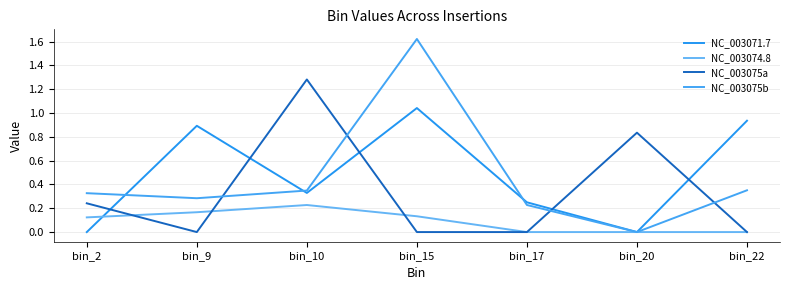

True or false: NC_003075a has more than 1 interior local peaks.

True